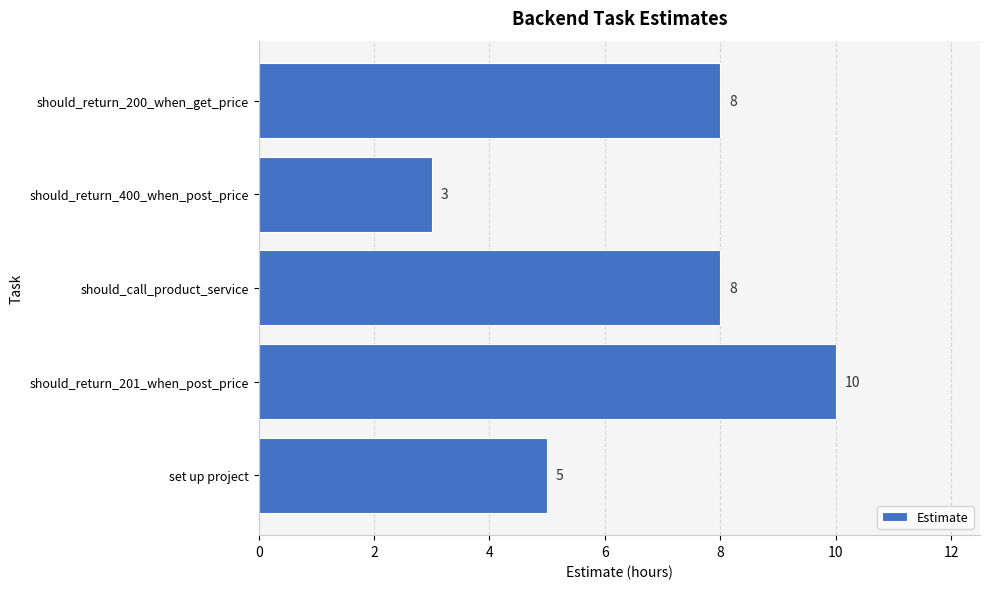

Reading bottom to top, extract all data points from this chart.

set up project=5	should_return_201_when_post_price=10	should_call_product_service=8	should_return_400_when_post_price=3	should_return_200_when_get_price=8